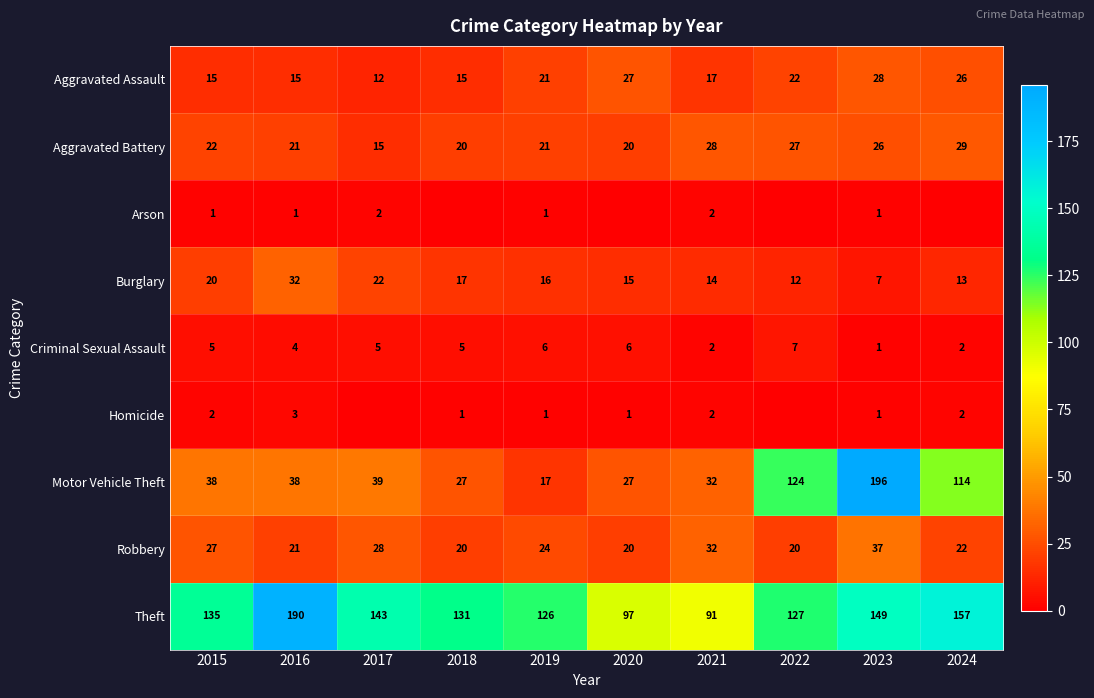

True or false: Theft has a value of 135 at 2015.

True